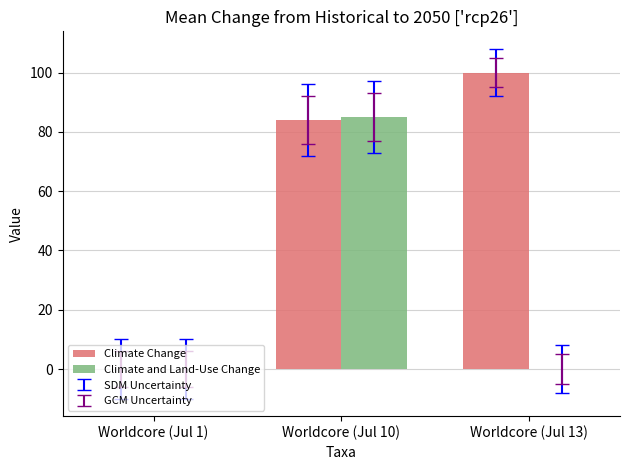

Which series changed the most between Worldcore (Jul 1) and Worldcore (Jul 10)?

Climate and Land-Use Change